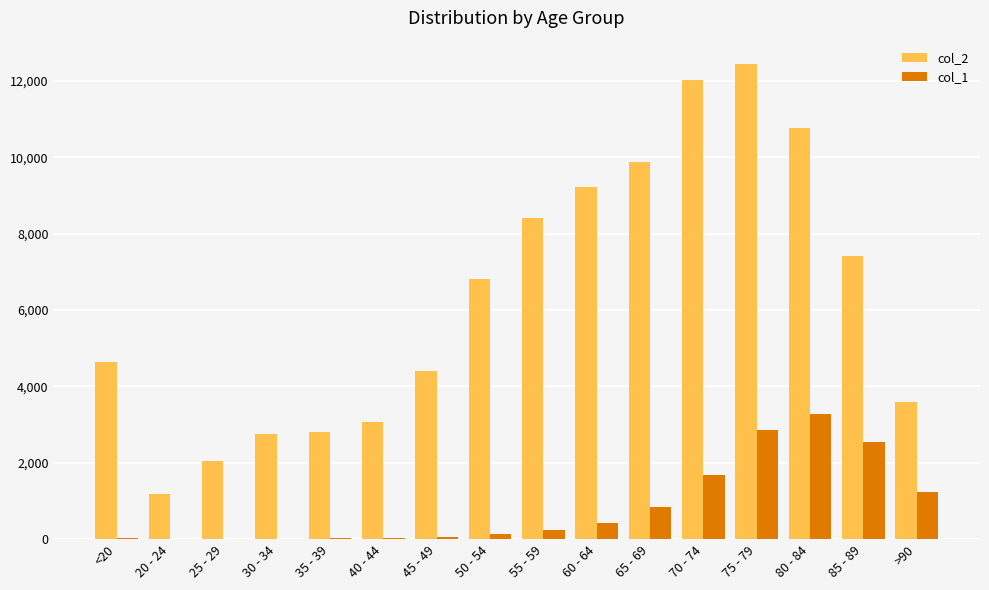

Which series has the largest total across all categories?

col_2